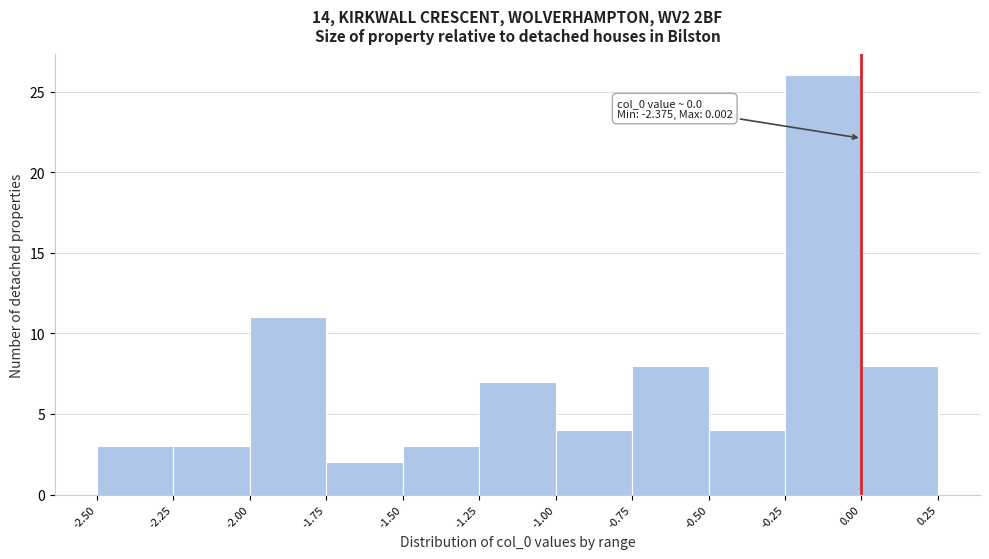

Which range on the x-axis has the tallest bar?

-0.25 to 0.00